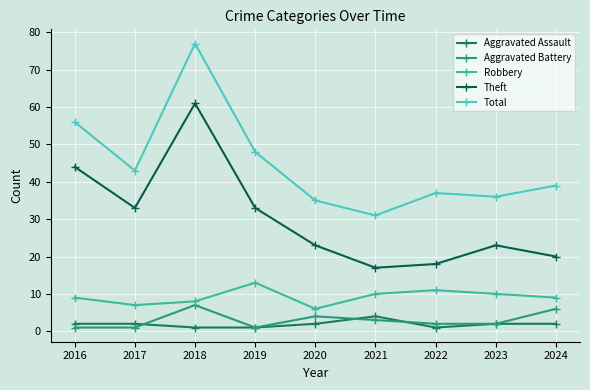

Which category has the highest value in the Total series?

2018